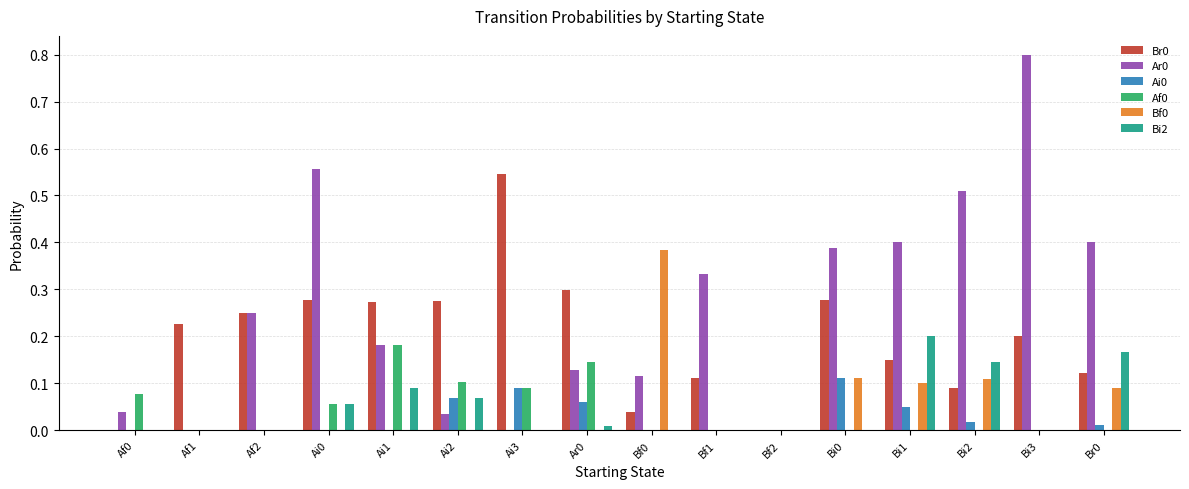

At which category is the sum across all series the highest?

Bi3